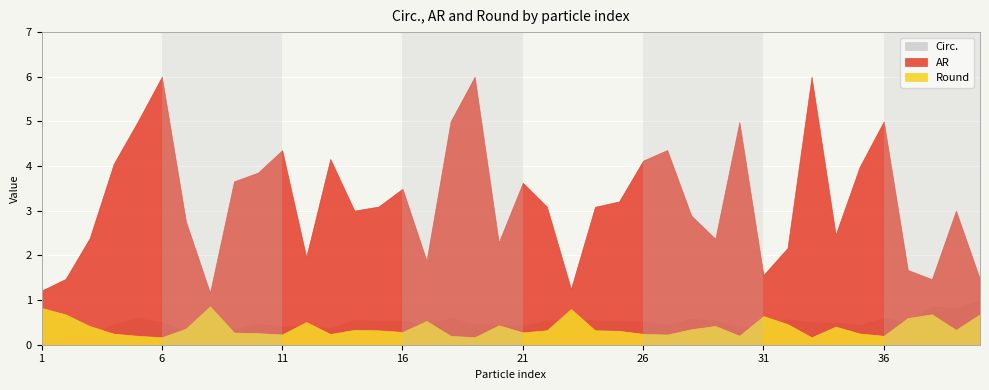

True or false: Round and AR intersect in this chart.

False